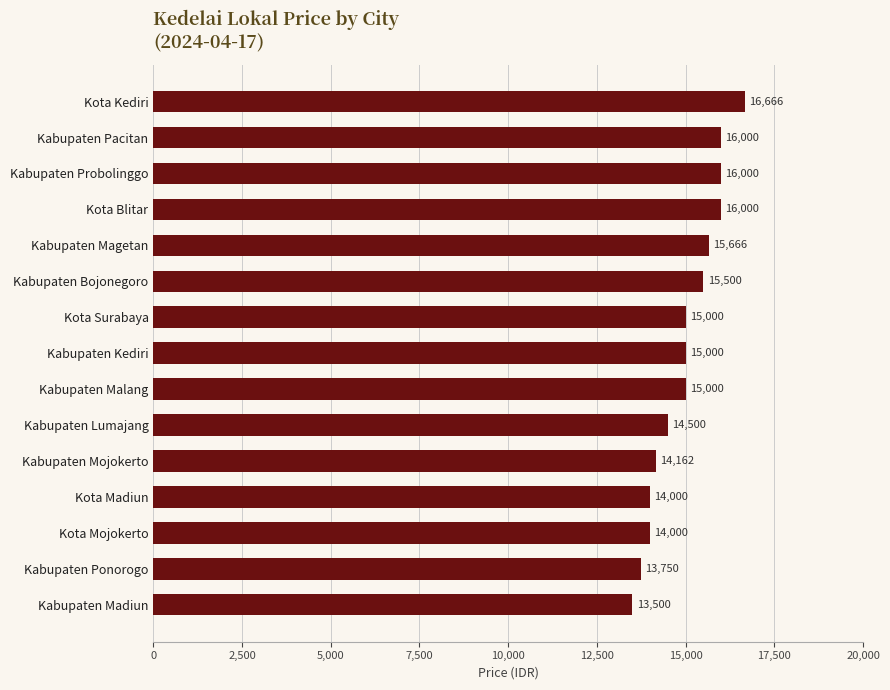

What is the difference between the maximum and second lowest values?

2916